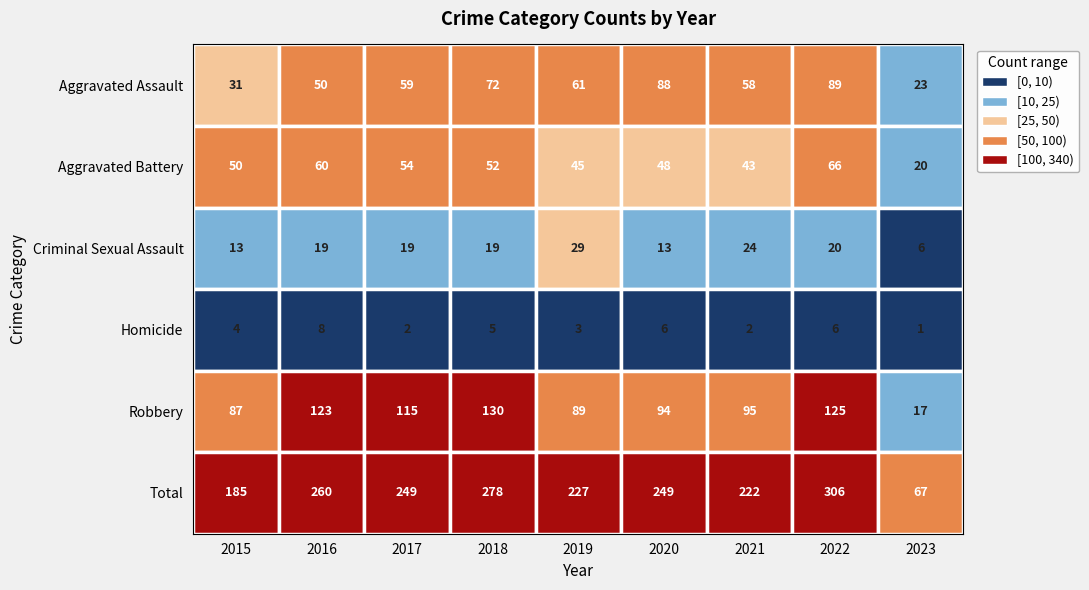

What is the difference between the maximum and minimum values in the Criminal Sexual Assault series?

23